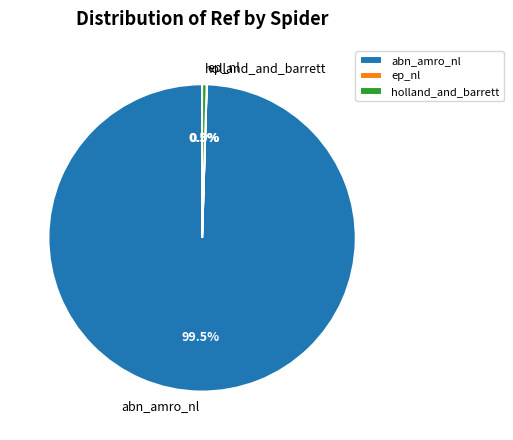

Does any single category account for the majority?

Yes